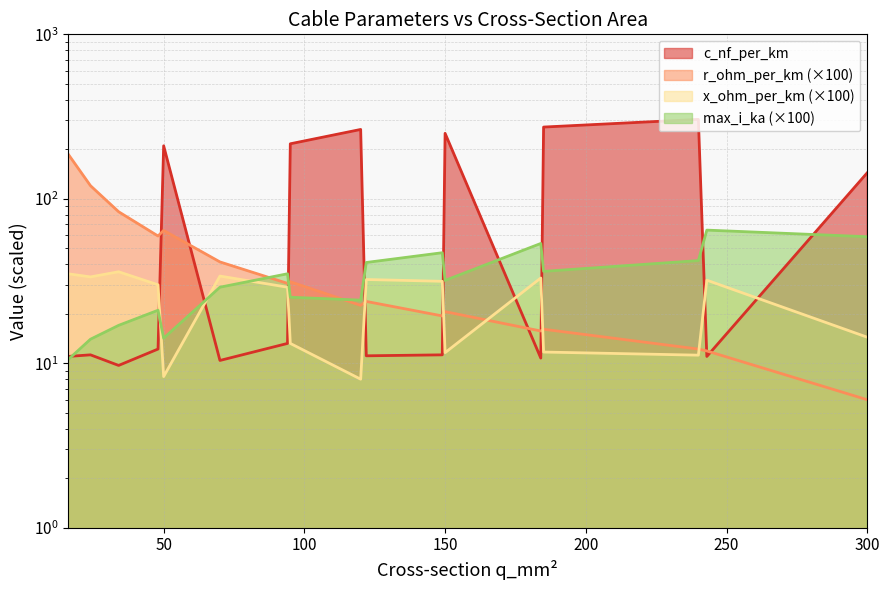

What is the highest value of the r_ohm_per_km series?

187.7